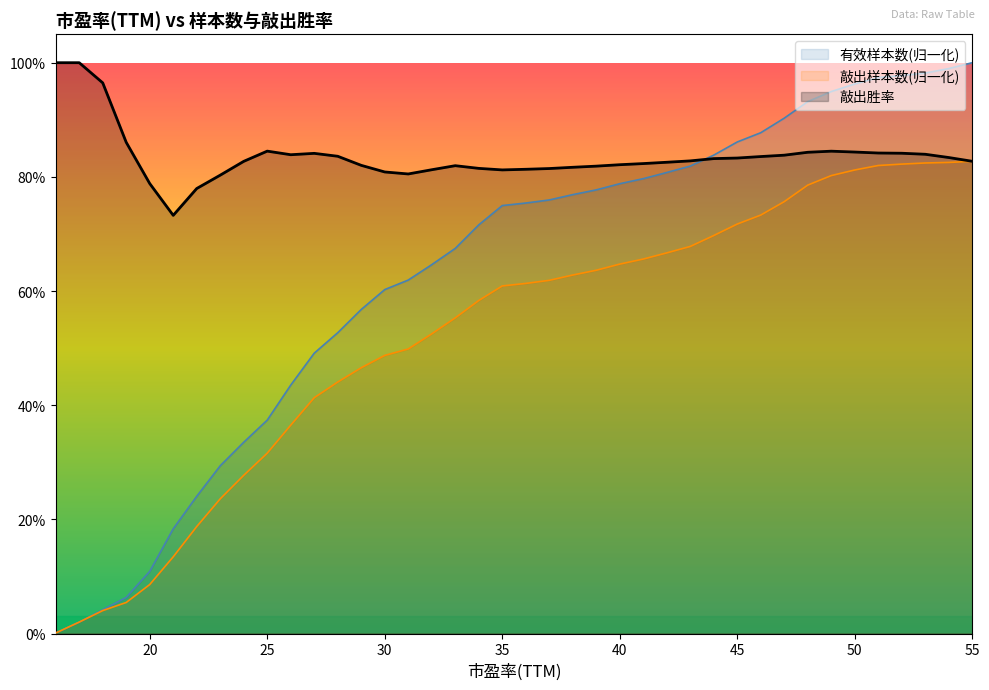

What is the greatest value displayed?

1.0